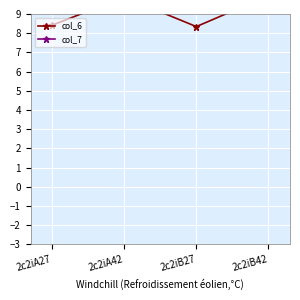

The value of col_6 at 2c2iB42 is 16.5. True or false?

False